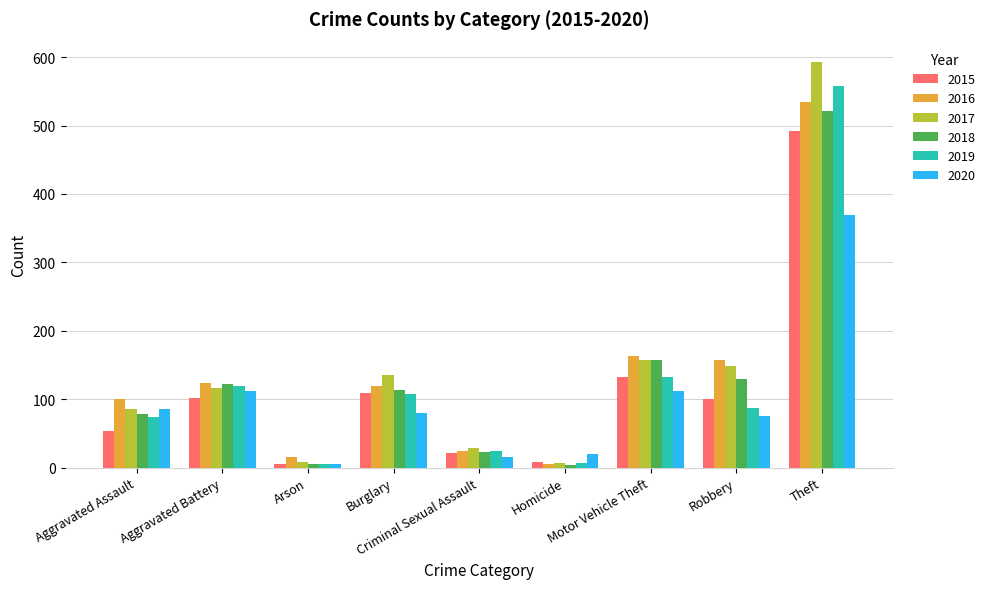

What is the greatest value displayed?

593